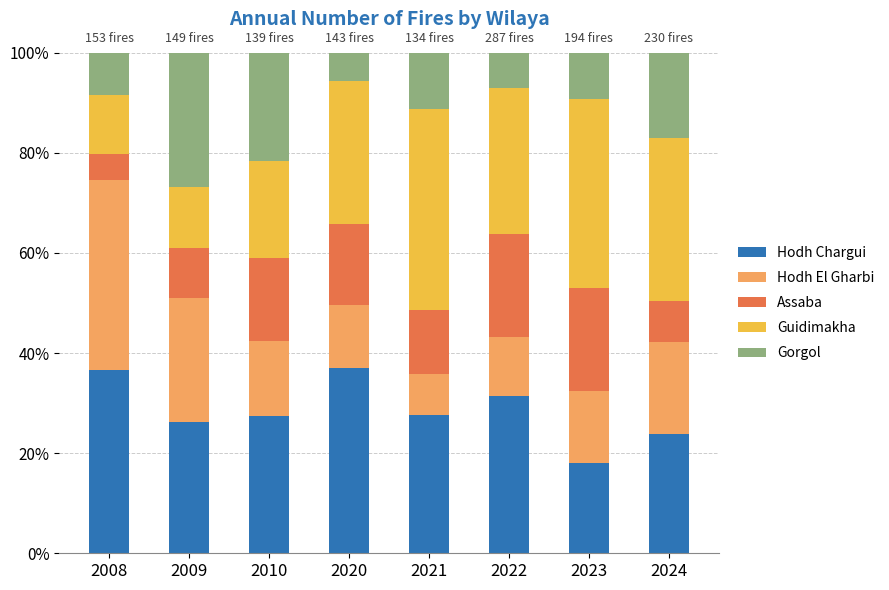

What is the maximum value for Hodh Chargui?

37.1